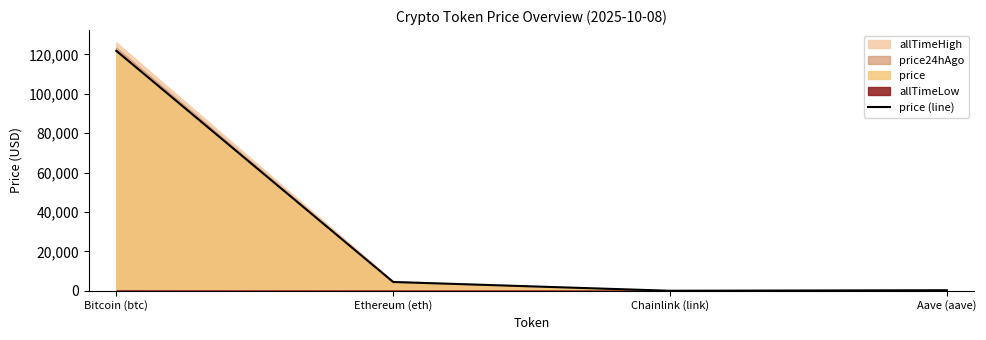

Rank the categories by value from highest to lowest.

Bitcoin (btc), Ethereum (eth), Aave (aave), Chainlink (link)